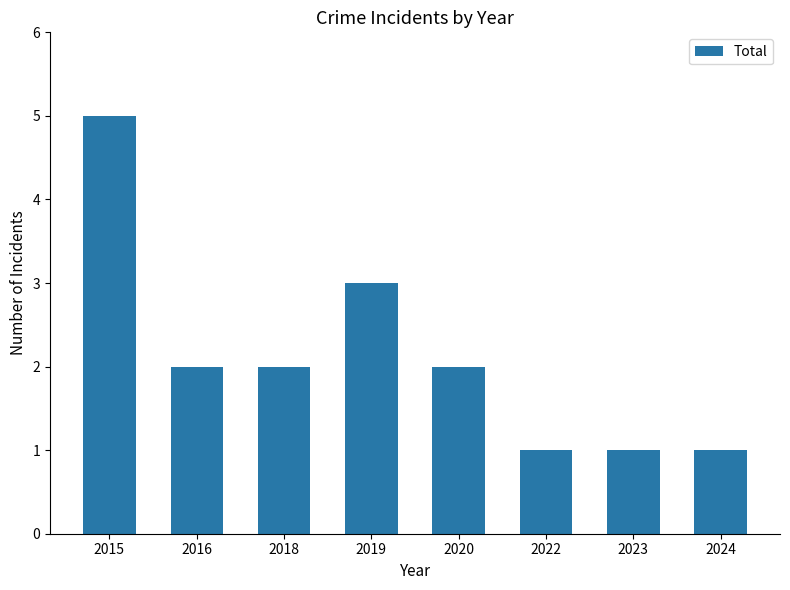

Reading left to right, list all the values displayed in this chart.

2015=5	2016=2	2018=2	2019=3	2020=2	2022=1	2023=1	2024=1